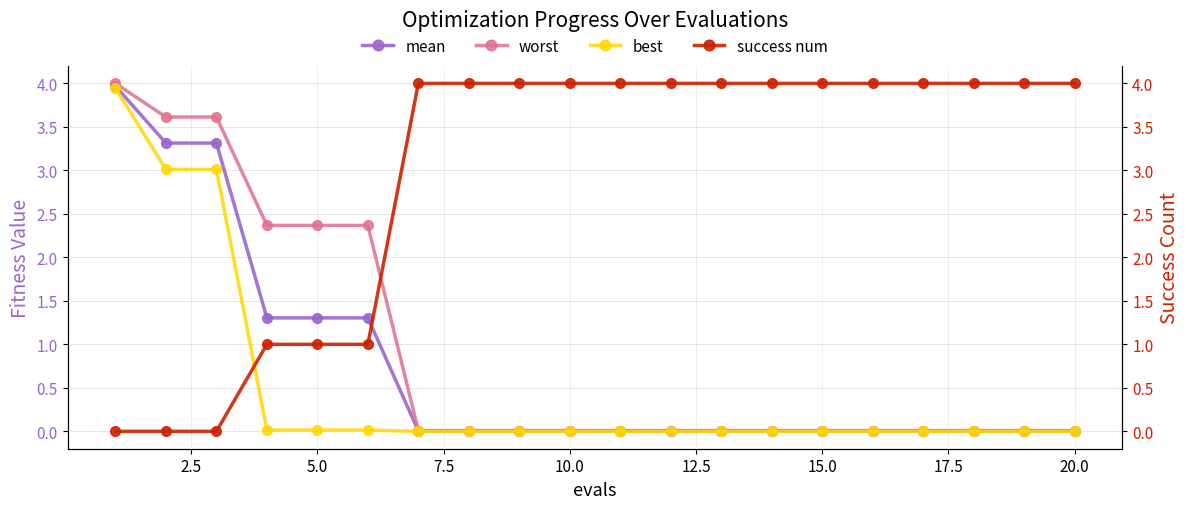

Is this an area chart (filled region under the line)?

No